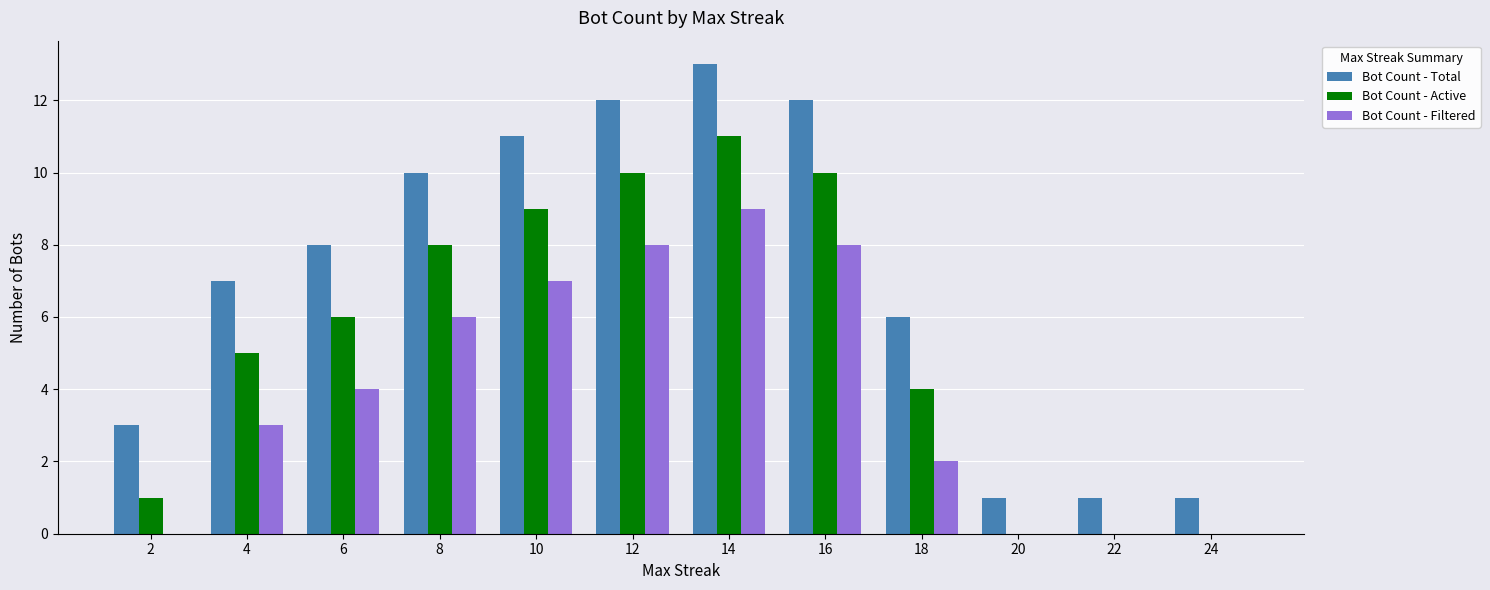

Reading left to right, what are all the values shown in this chart?

Bot Count - Total: 2=3	4=7	6=8	8=10	10=11	12=12	14=13	16=12	18=6	20=1	22=1	24=1
Bot Count - Active: 2=1	4=5	6=6	8=8	10=9	12=10	14=11	16=10	18=4	20=0	22=0	24=0
Bot Count - Filtered: 2=0	4=3	6=4	8=6	10=7	12=8	14=9	16=8	18=2	20=0	22=0	24=0